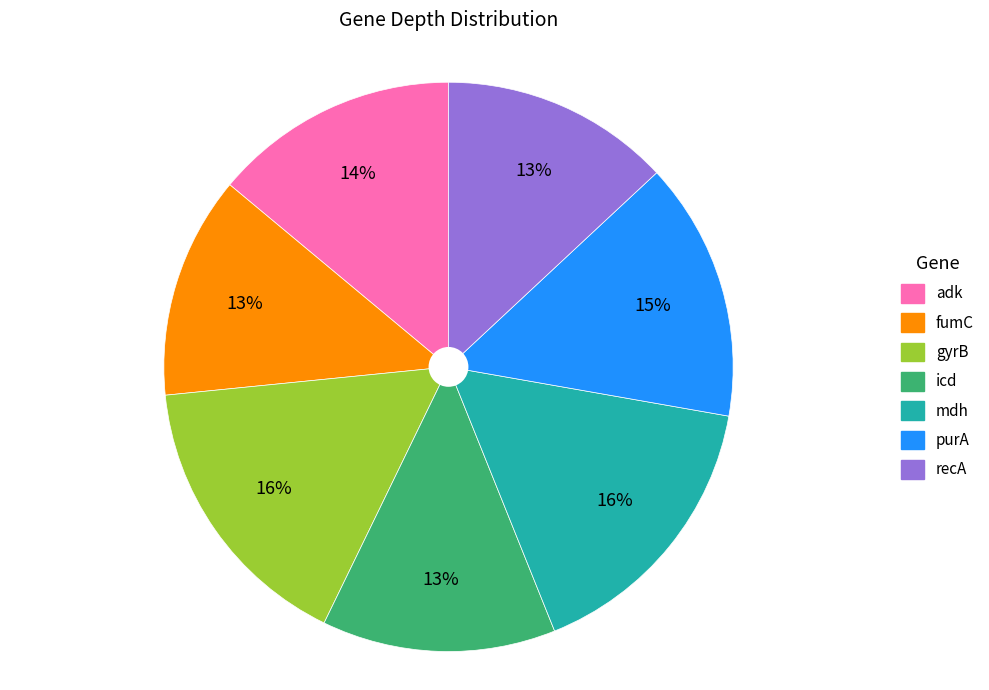

How many slices are in this pie chart?

7